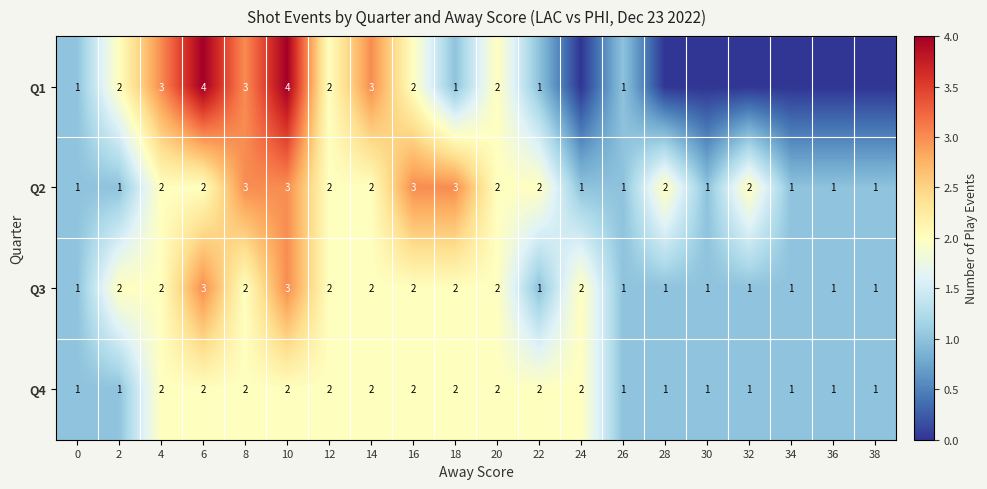

What is the sum of the Q4 values at 0 and 4?

3